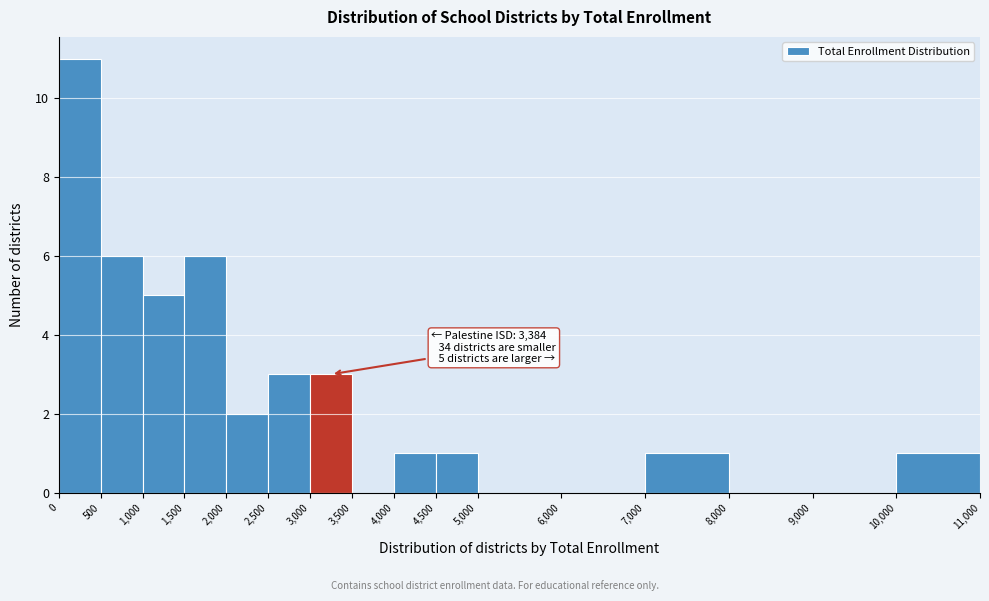

Over which range of the x-axis is the bar tallest?

0 to 500